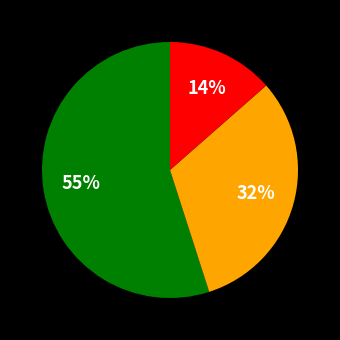

Is there any slice that represents more than half of the pie?

Yes